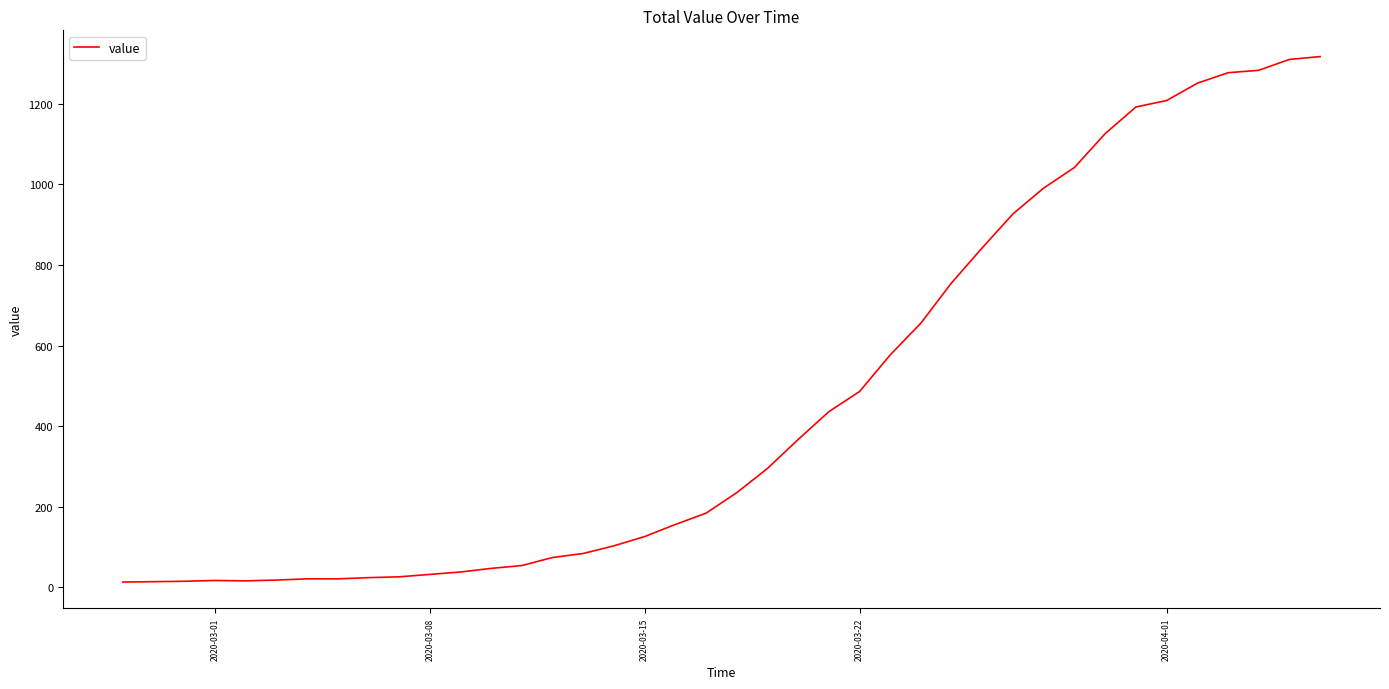

What is the maximum value shown in the chart?

1317